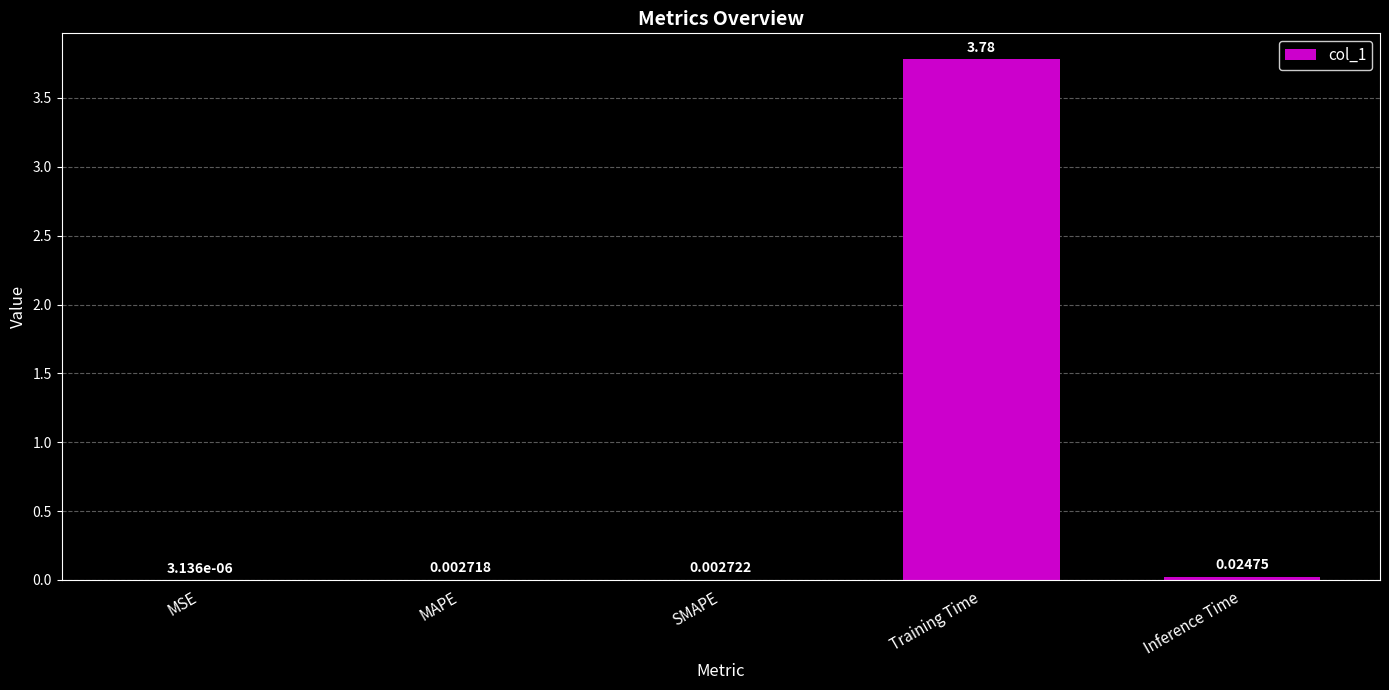

What is the change in value from Training Time to Inference Time?

-3.8